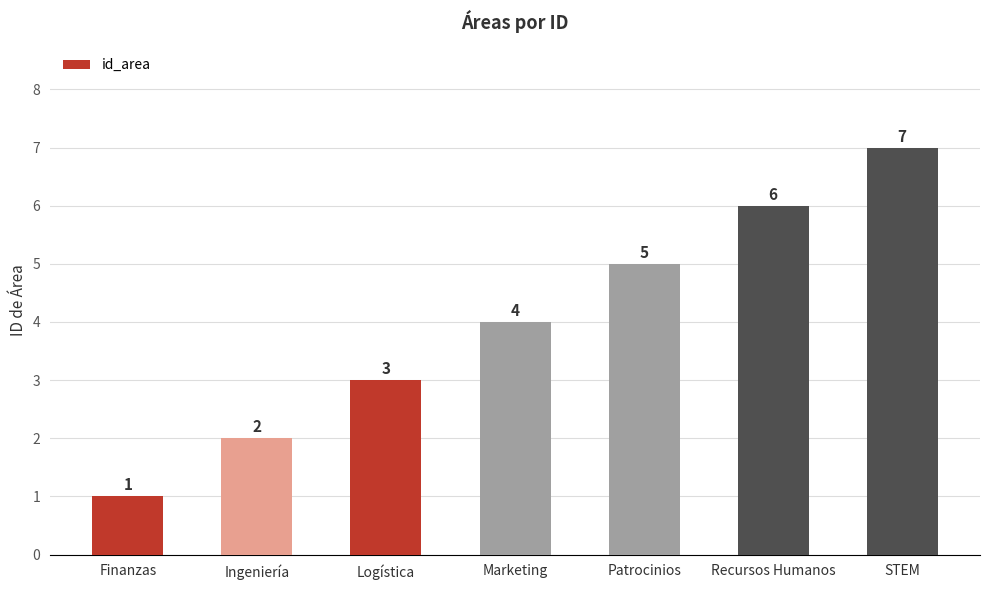

Is it true that the value at Marketing is 4?

True